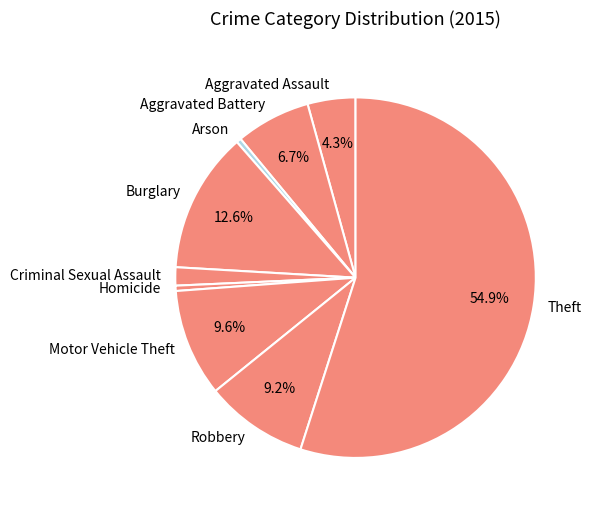

Is it true that Aggravated Battery is 7% of the pie?

True